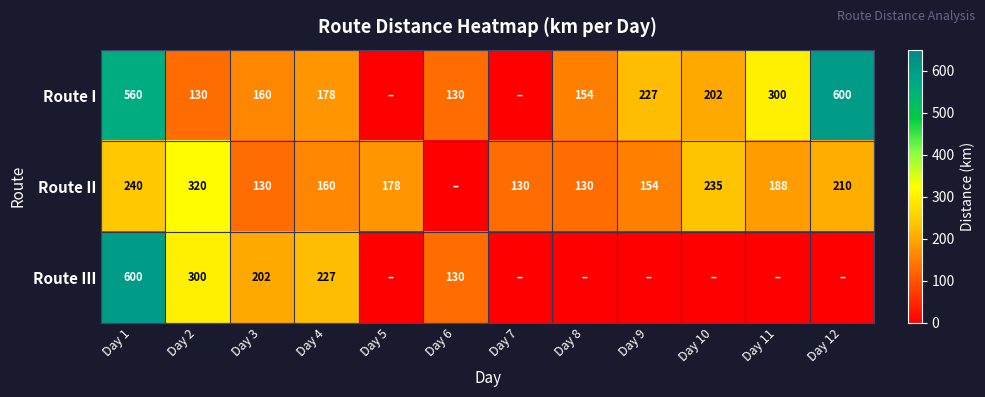

What is the difference between the Route III values at Day 1 and Day 3?

398